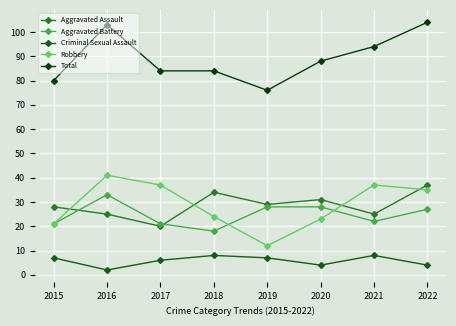

The value of Robbery at 2020 is 23. True or false?

True